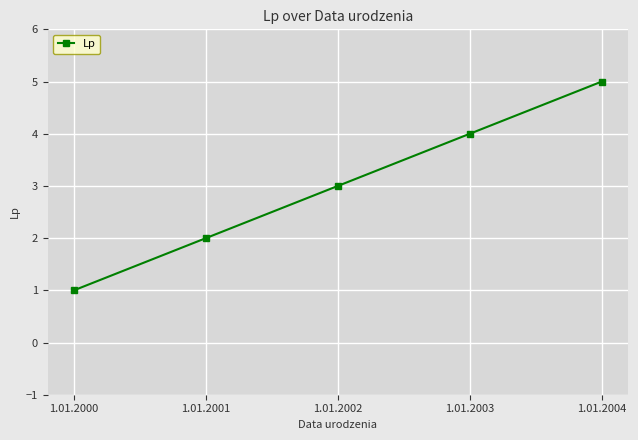

What is the change in value from 1.01.2000 to 1.01.2003?

+3